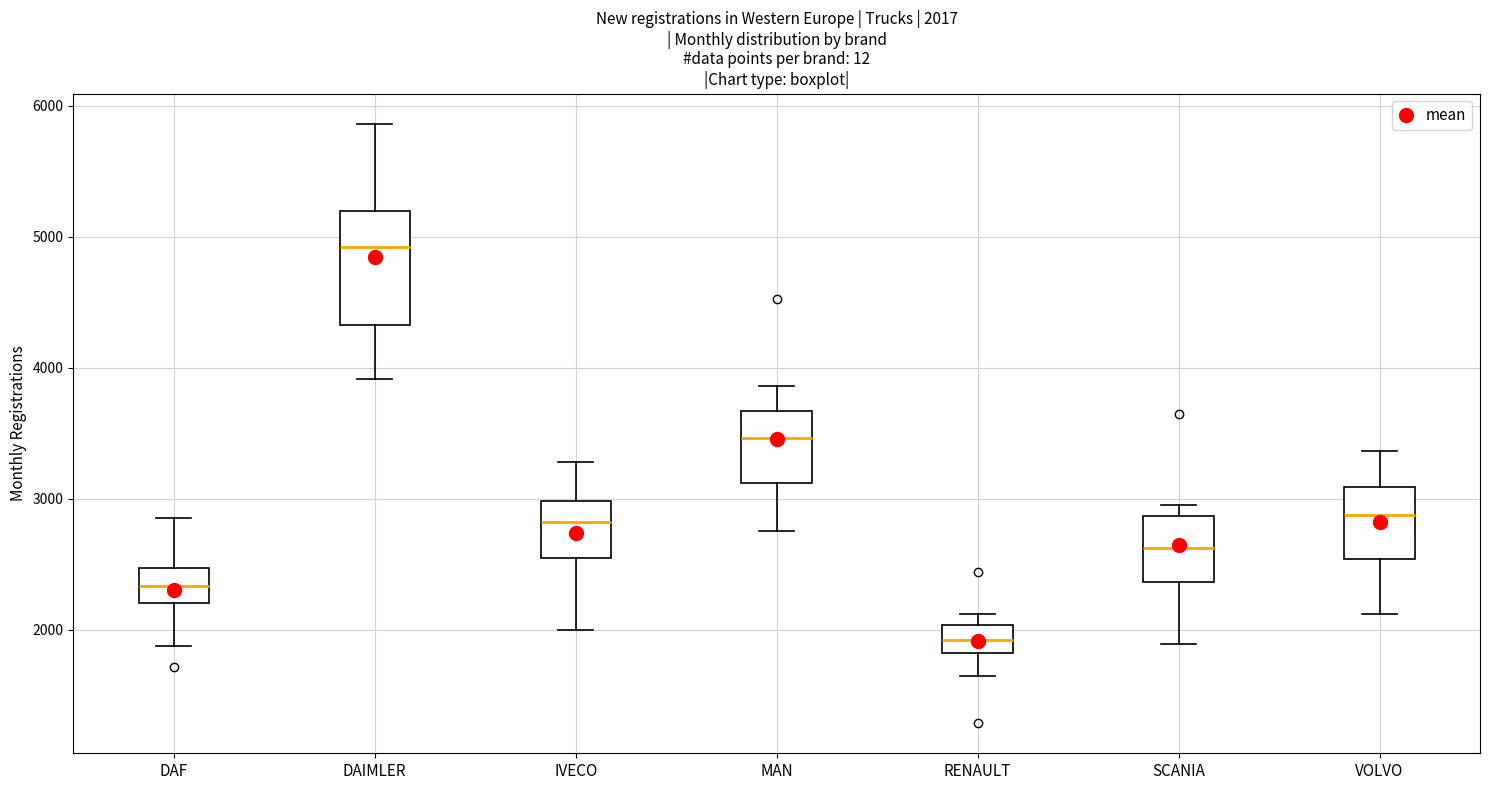

Which box's median line is the highest?

DAIMLER